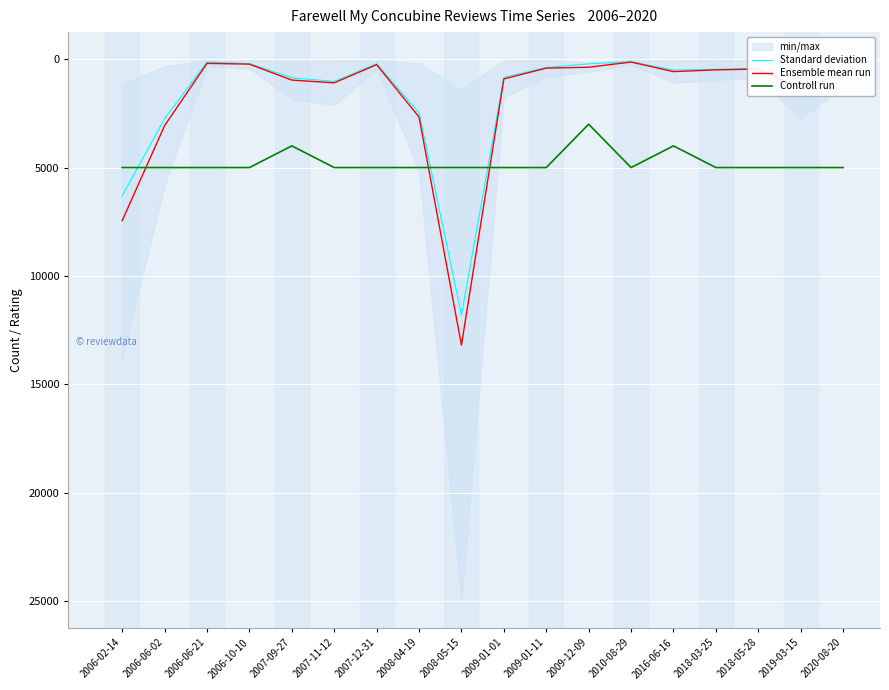

What is the difference between the highest and lowest values at 2018-05-28?

4588.5